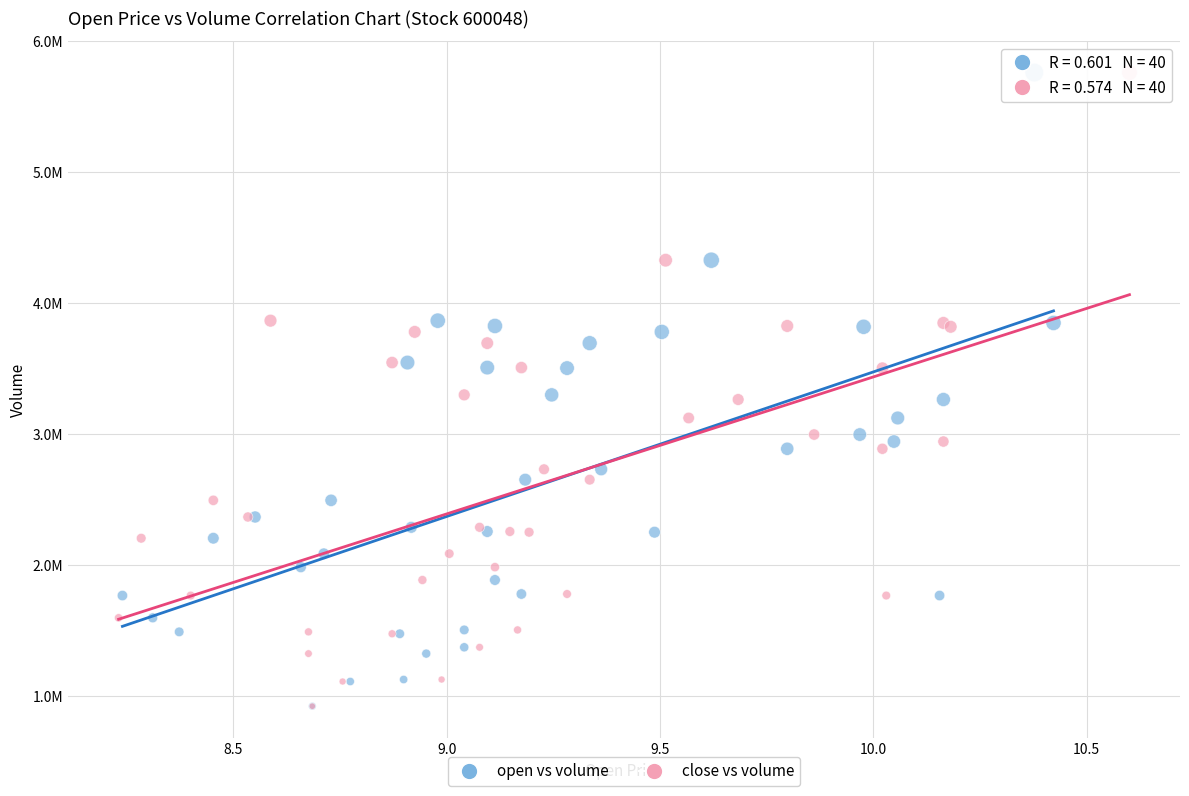

What are all the series names shown in the legend?

open vs volume, close vs volume